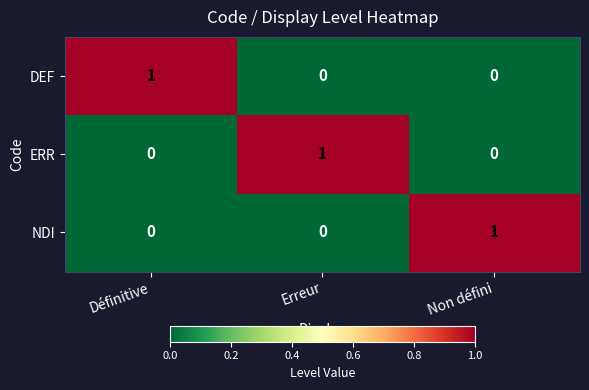

The NDI series shows 1 at Non défini. True or false?

True